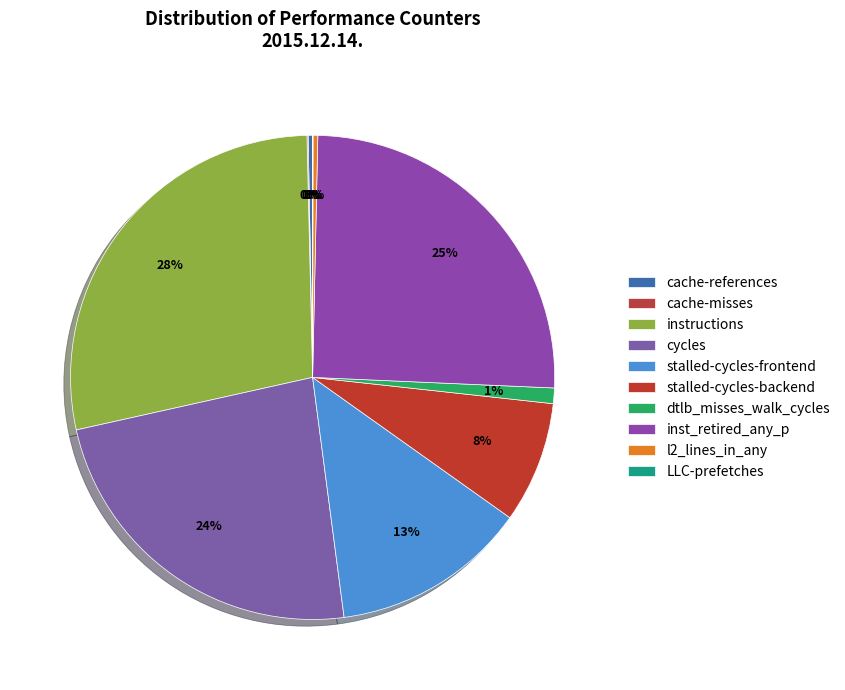

How many segments does this pie chart have?

10